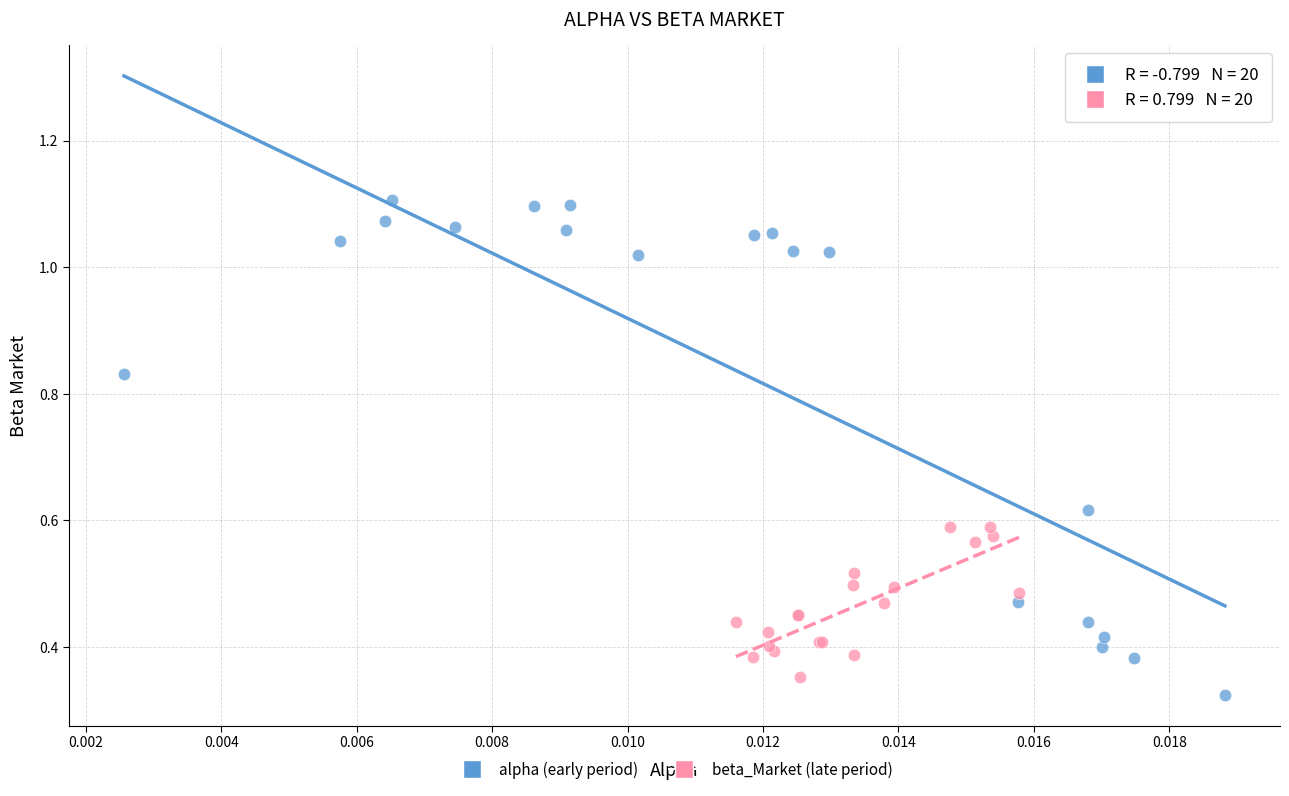

Which series reaches the maximum Y coordinate?

alpha (early period)